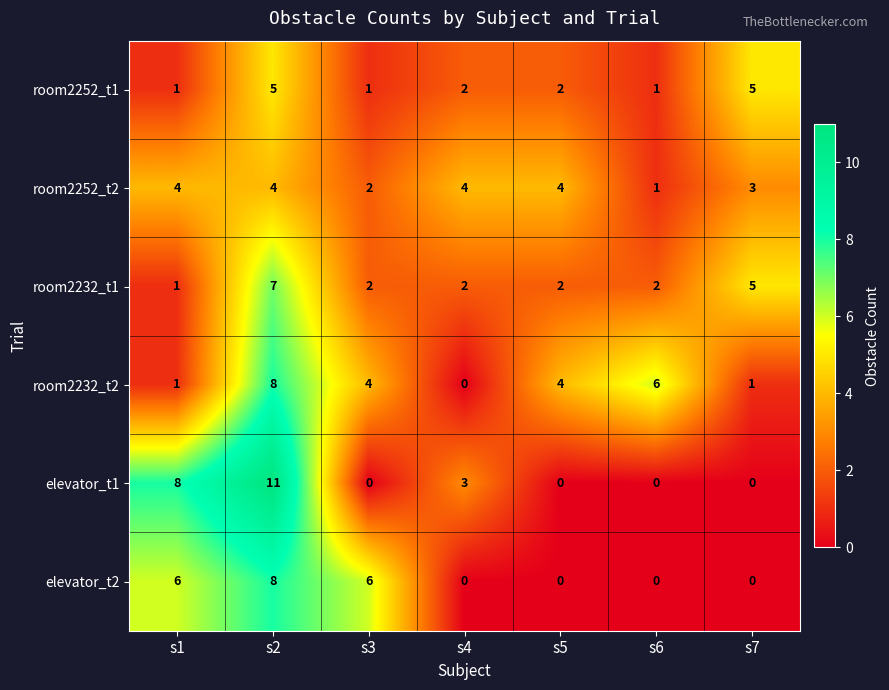

What is the approximate value of room2232_t1 at s7?

5